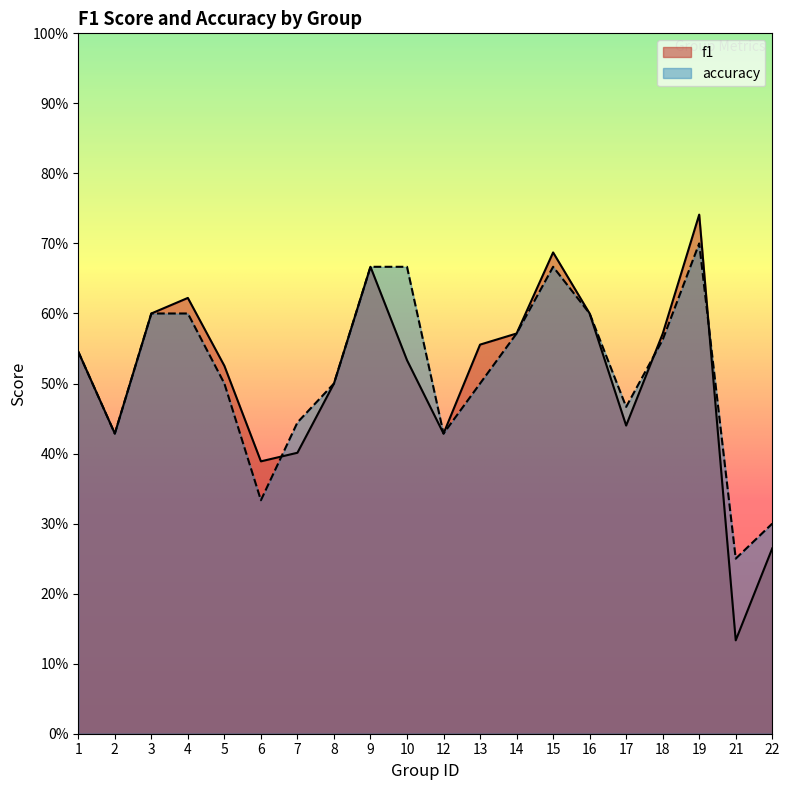

What is the average value of the f1 series?

0.5